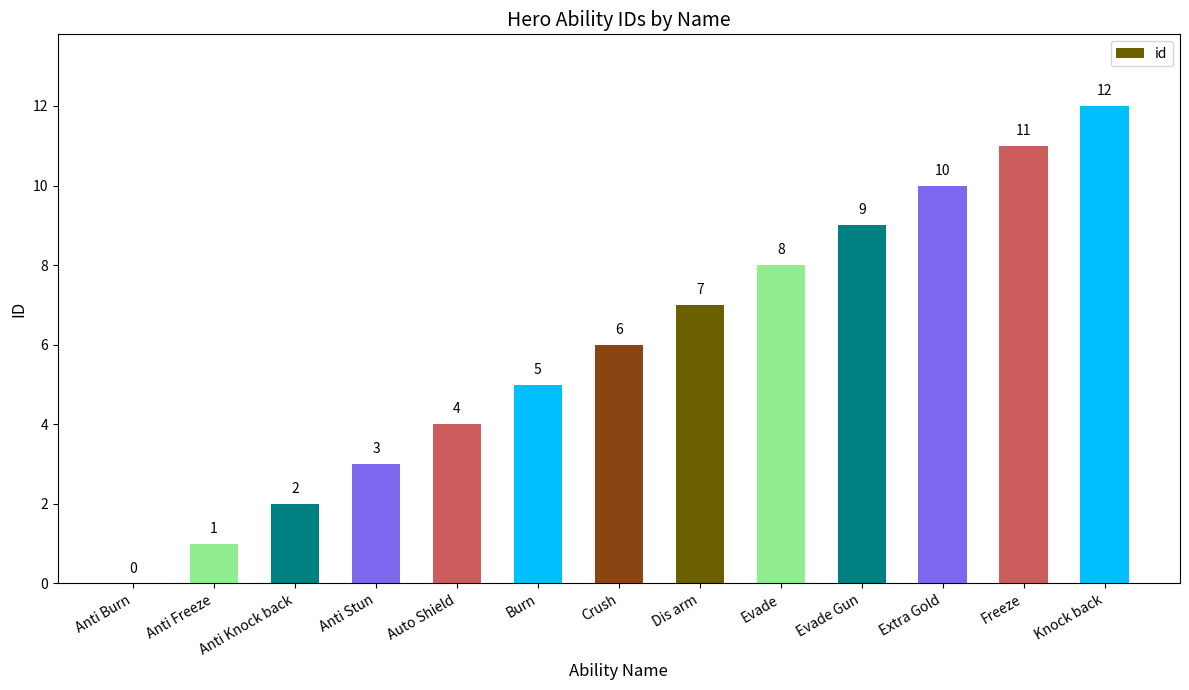

What is the sum of all values?

78